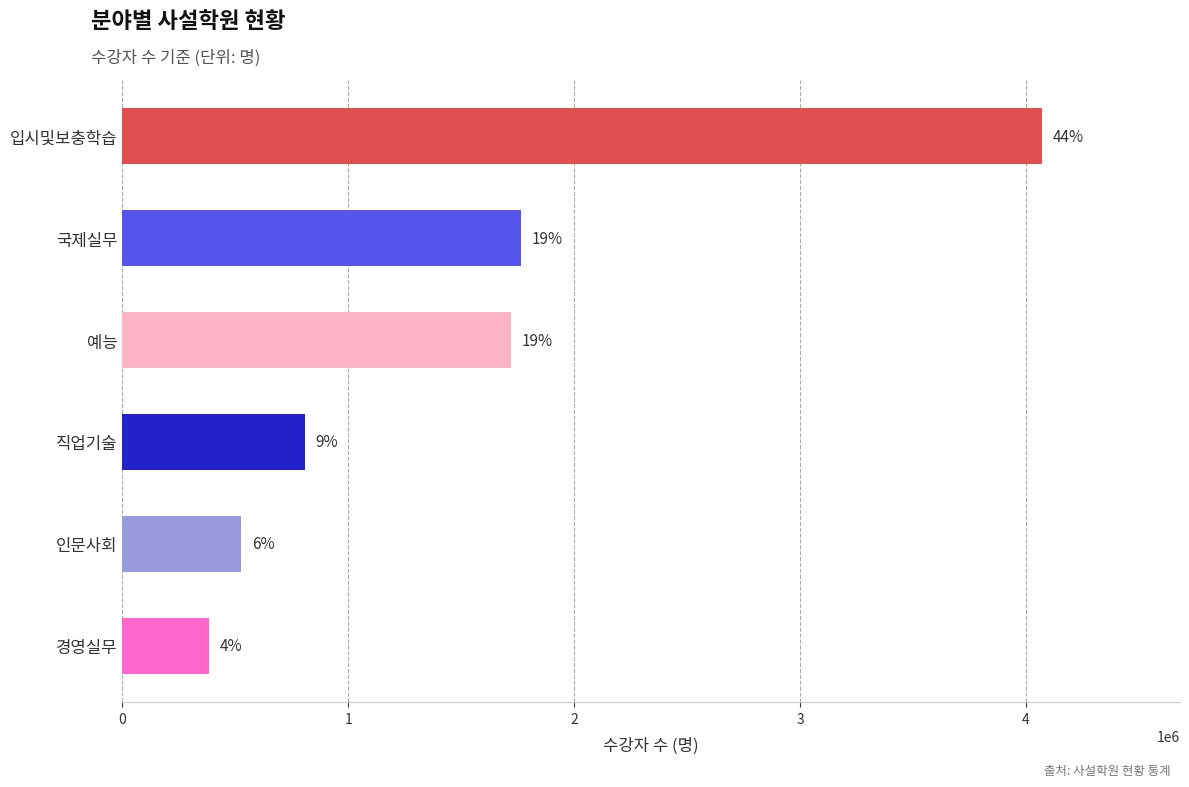

Are the bars horizontal?

Yes